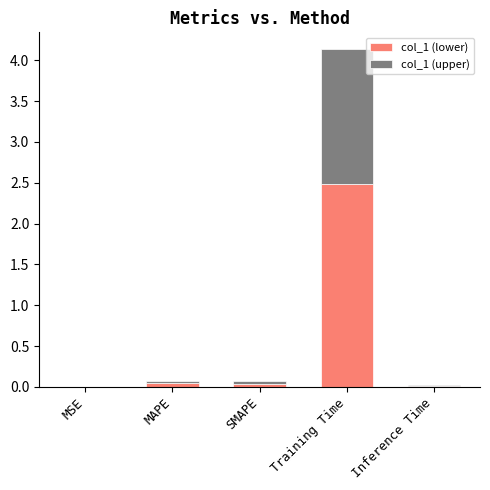

Which category has the highest value in the col_1 (lower) series?

Training Time